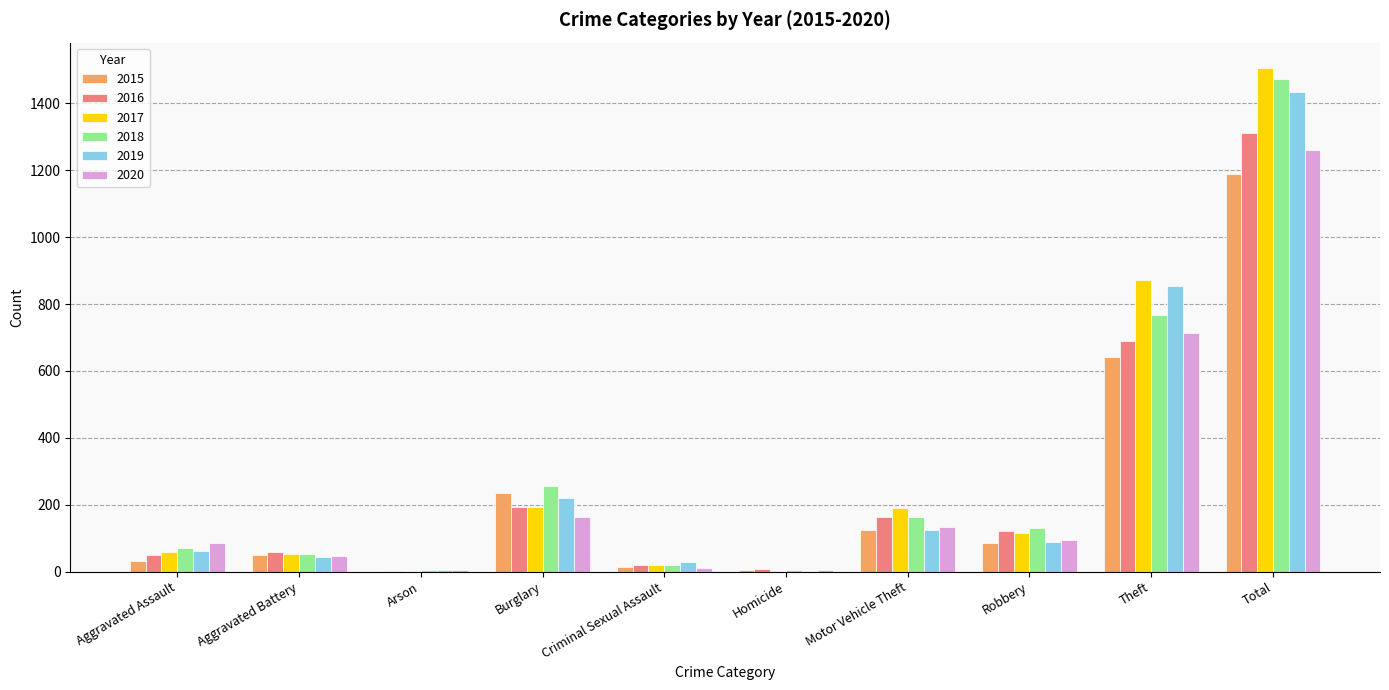

Where is 2015 nearest to the value 596?

Theft